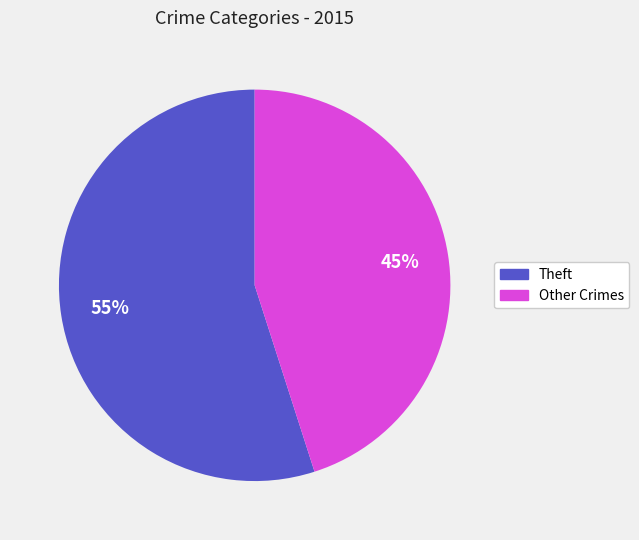

To the nearest percent, what is the difference between the largest and smallest slice percentages?

10%